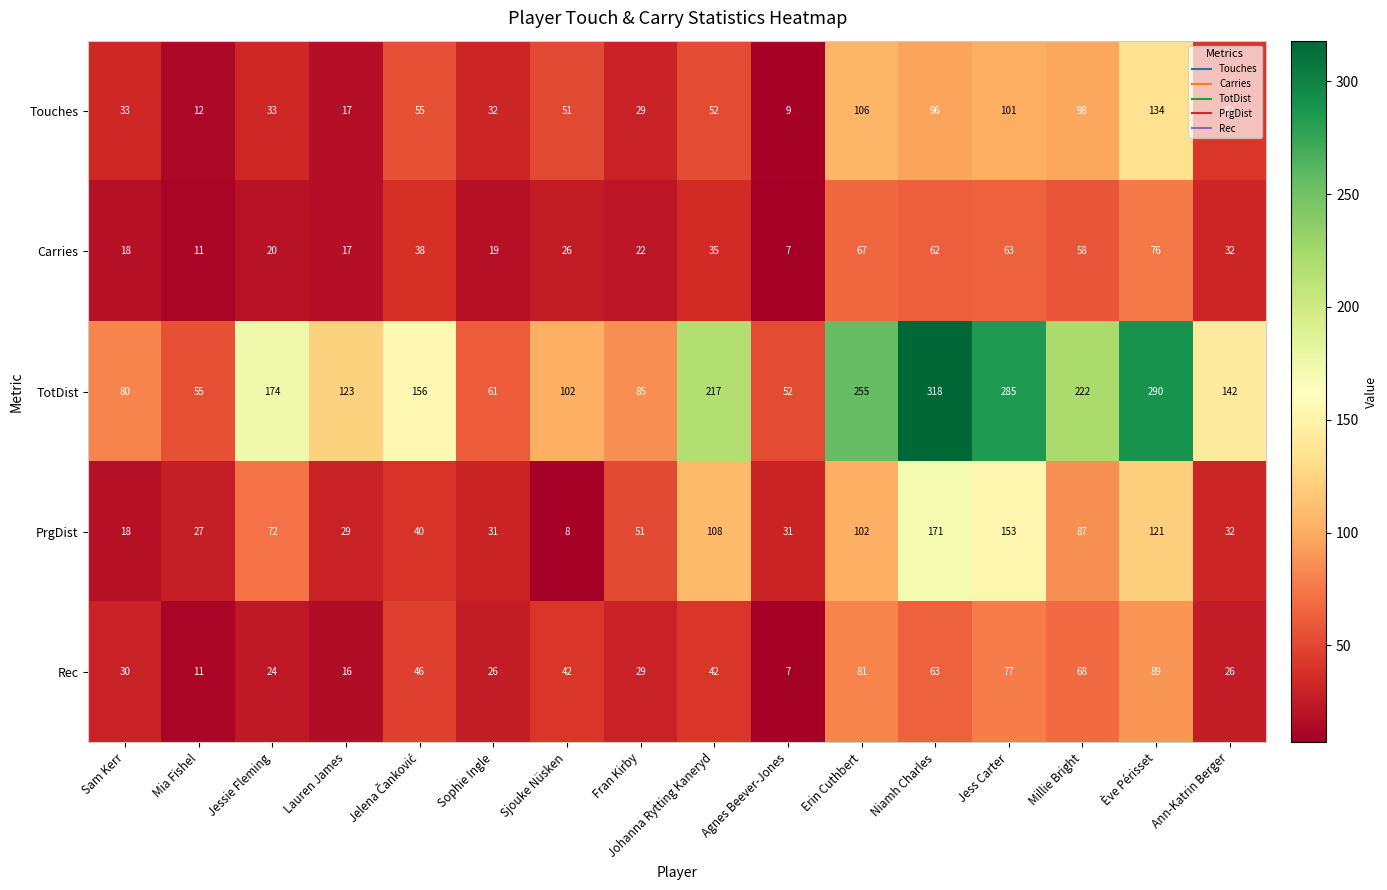

Which series has the largest total across all categories?

TotDist